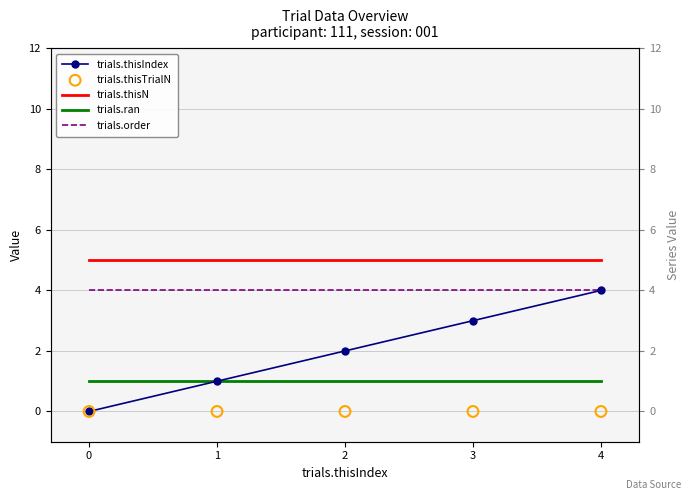

Which series has the widest spread of Y values?

trials.thisIndex